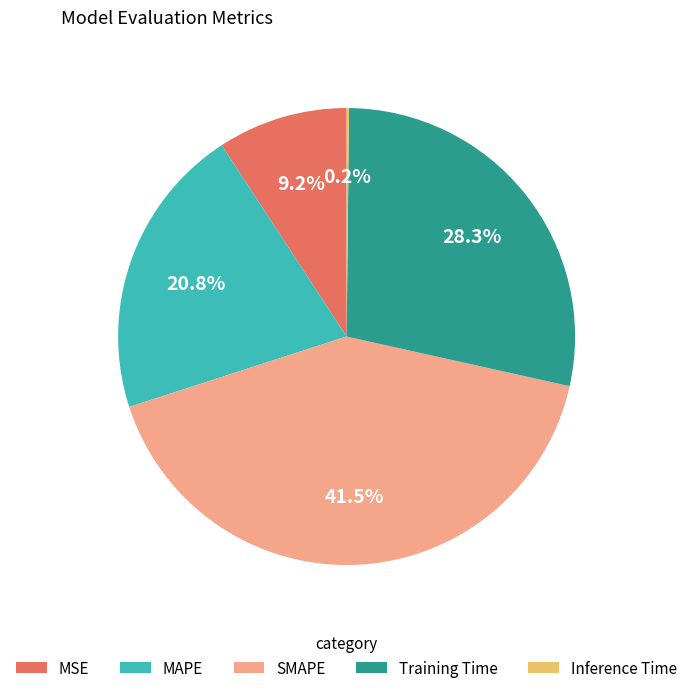

Combined, do MSE and SMAPE account for over 50%?

Yes